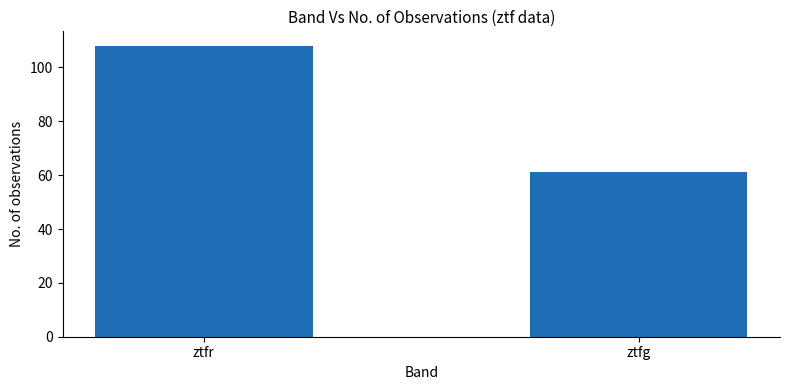

What is the difference between the maximum and minimum values?

47